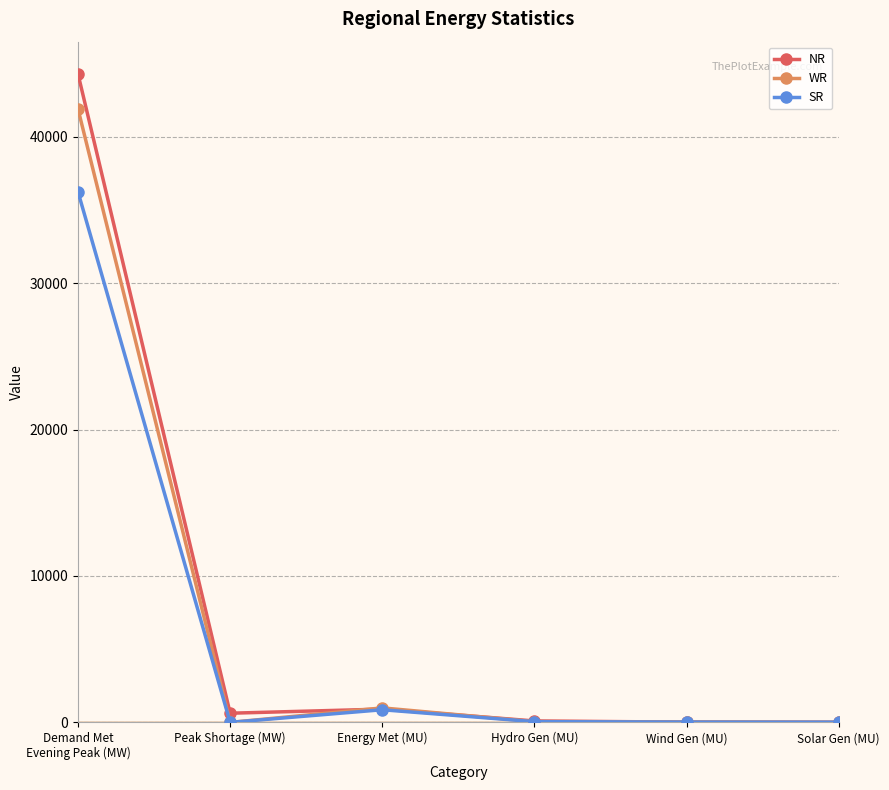

True or false: SR has a value of 13.4 at Solar Gen (MU).

True